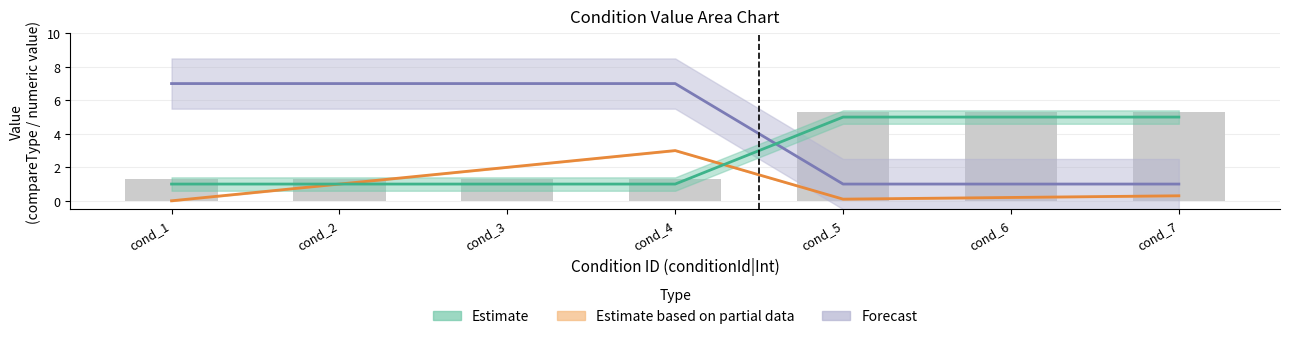

Between 3 and 5, which is larger?

5